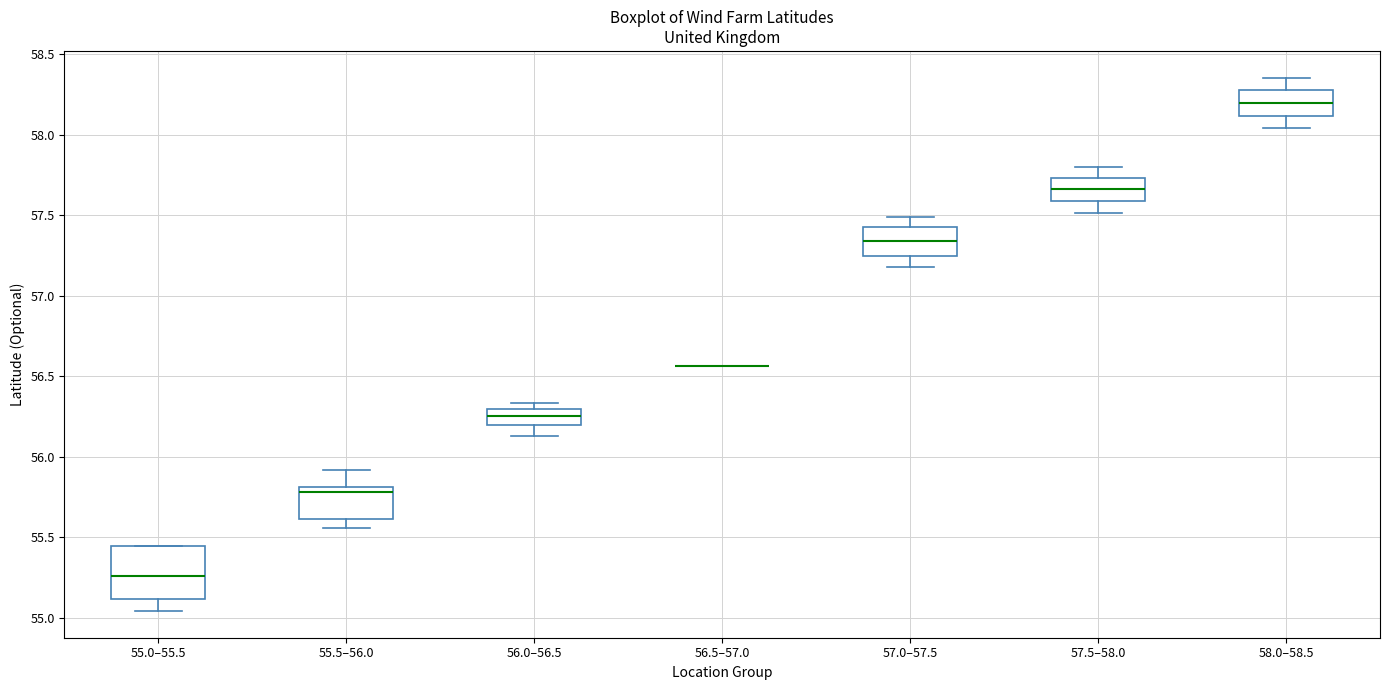

Comparing the boxes themselves (not the whiskers), which one is the tallest?

55.0–55.5